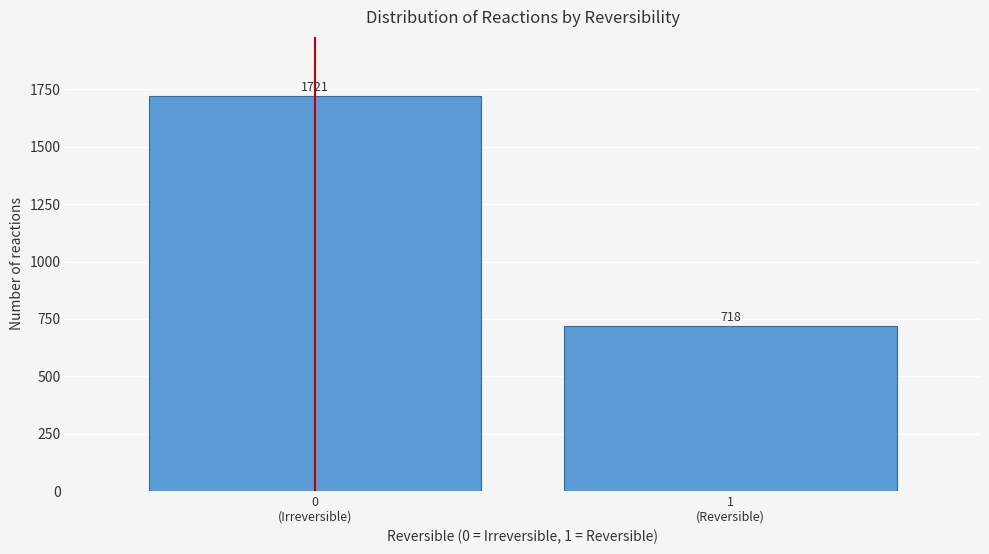

Reading left to right, extract all data points from this chart.

1721	718